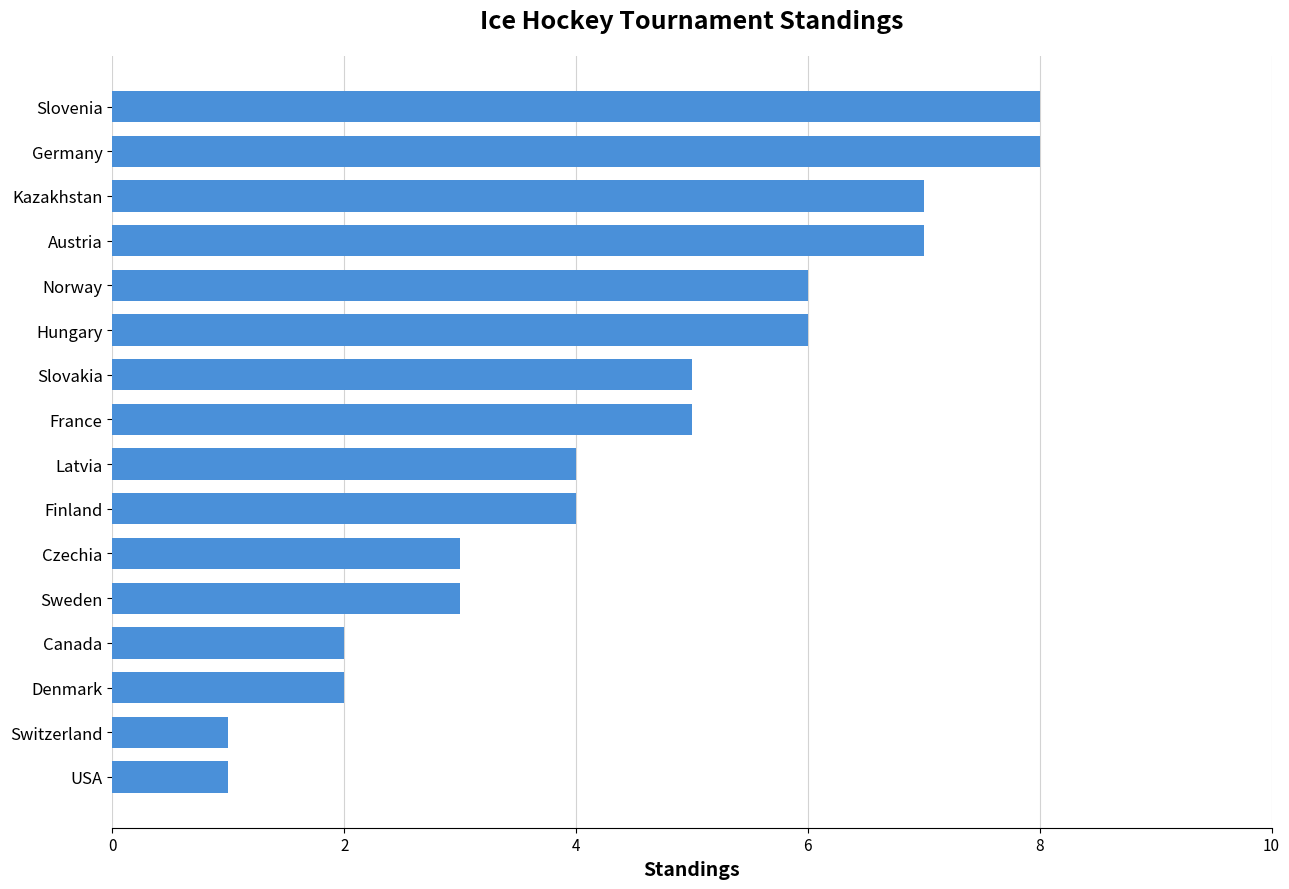

Approximately how many times larger is the value at Kazakhstan compared to Hungary?

1.2